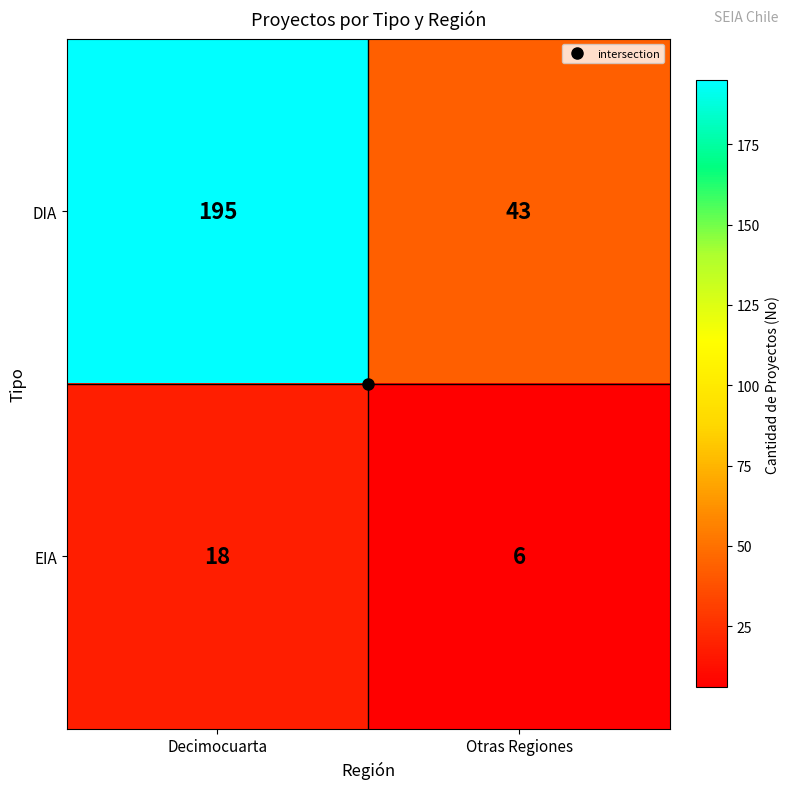

What is the difference between the highest and lowest values at Decimocuarta?

177